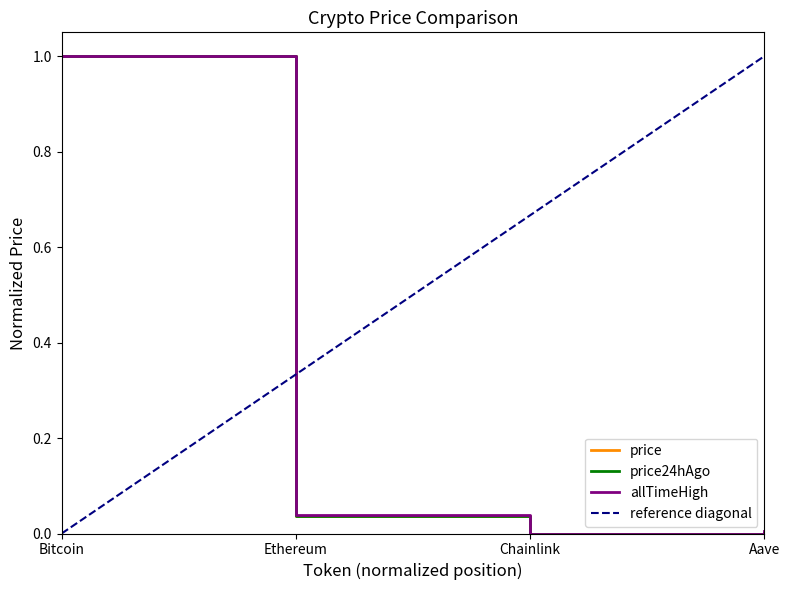

How many categories are shown in the chart?

4